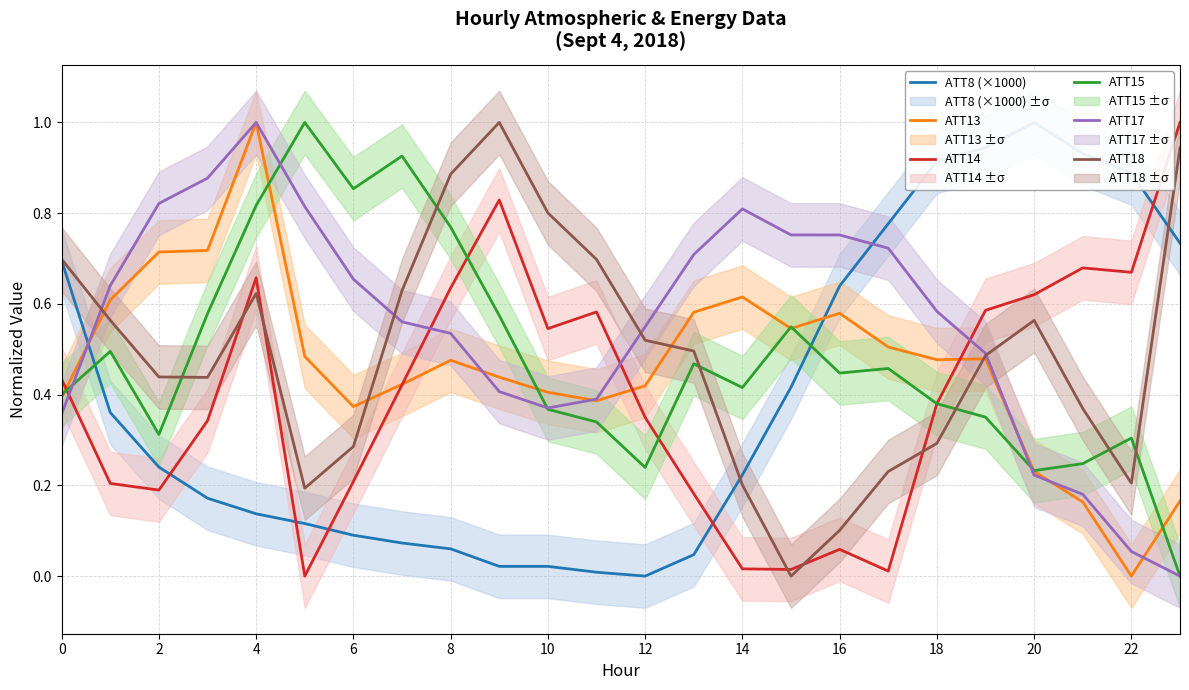

What is the difference between the ATT18 values at 13 and 14?

0.3